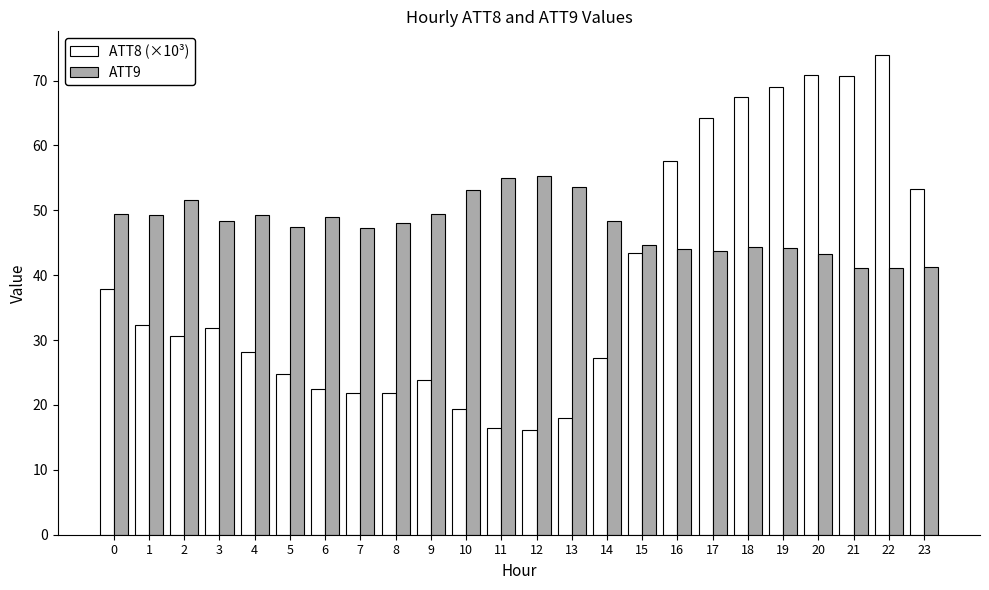

Rank the series by their average value, from highest to lowest.

ATT9, ATT8 (×10³)